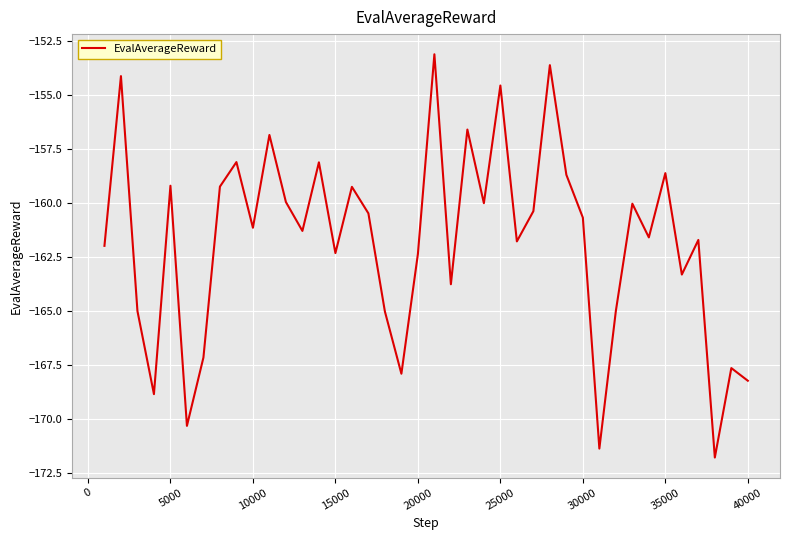

What is the smallest value displayed?

-171.8